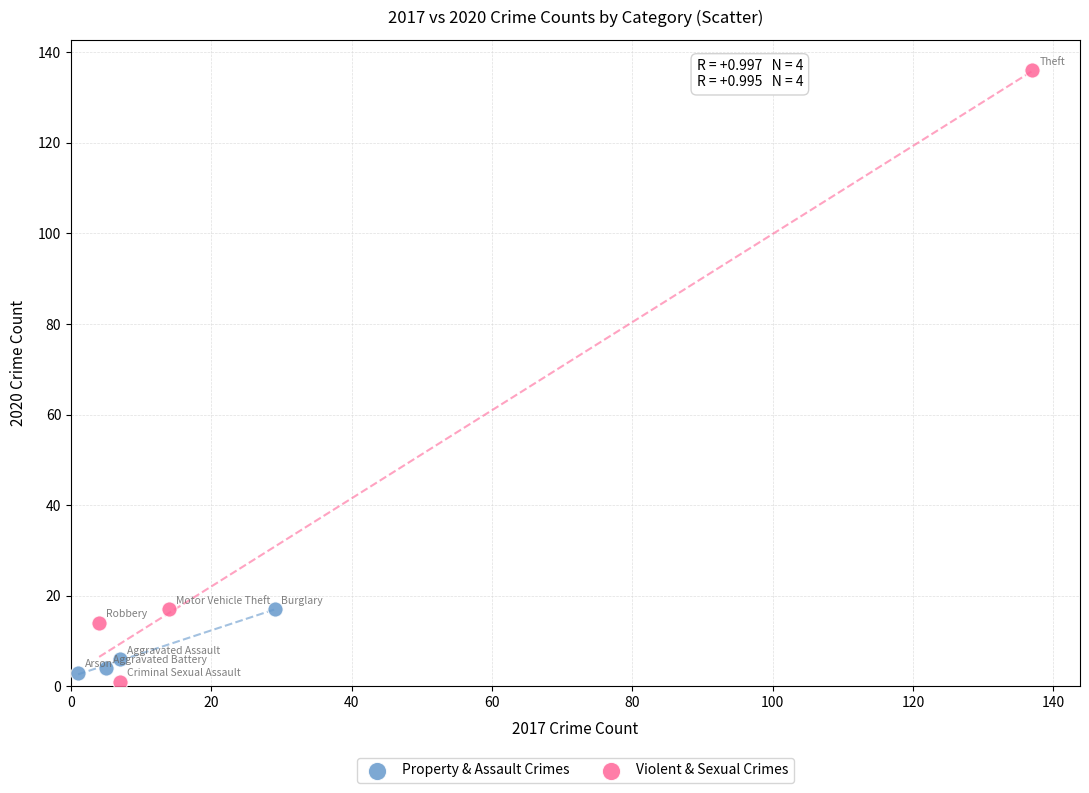

Which series has the widest spread of Y values?

Violent & Sexual Crimes